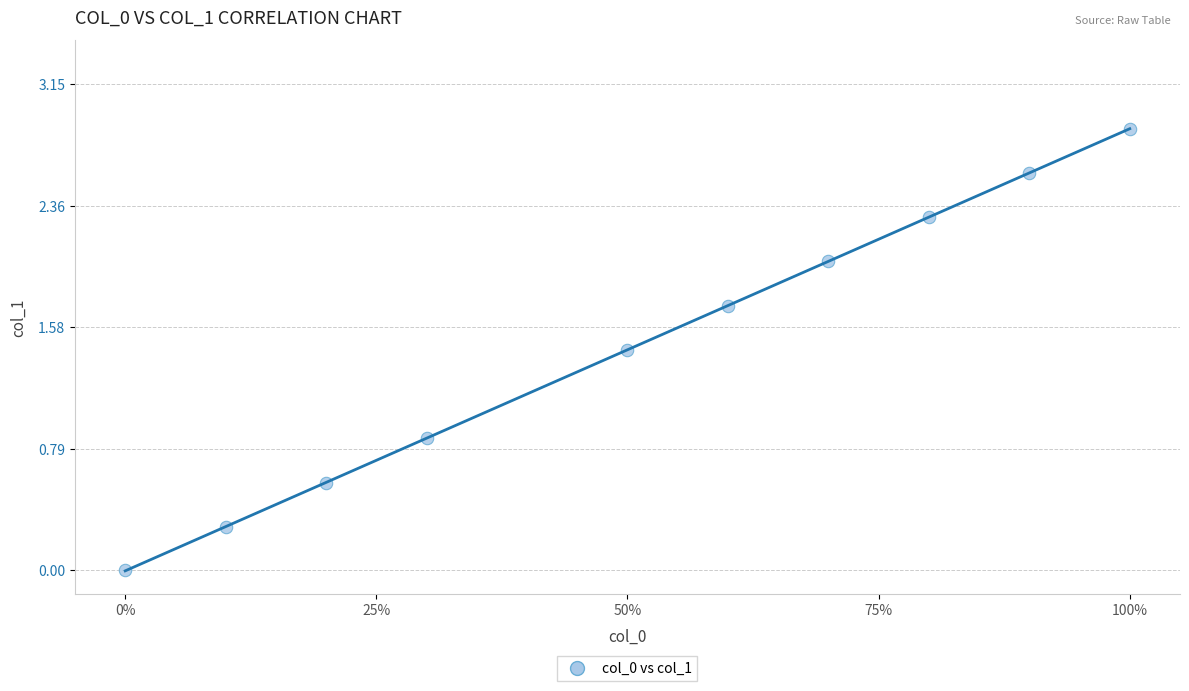

What is the average Y value?

1.5